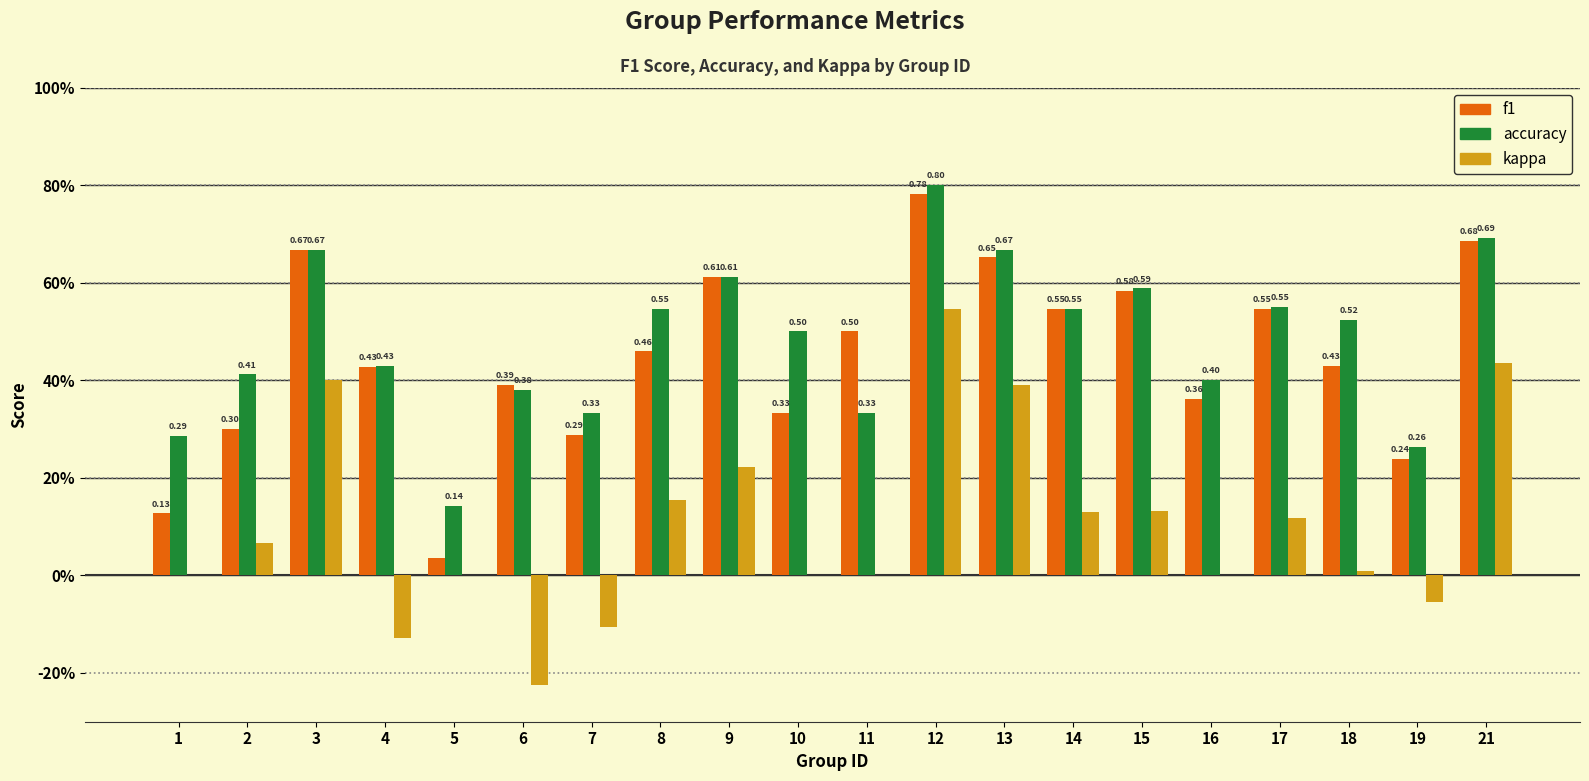

At 2, list the series in order from largest to smallest.

accuracy, f1, kappa